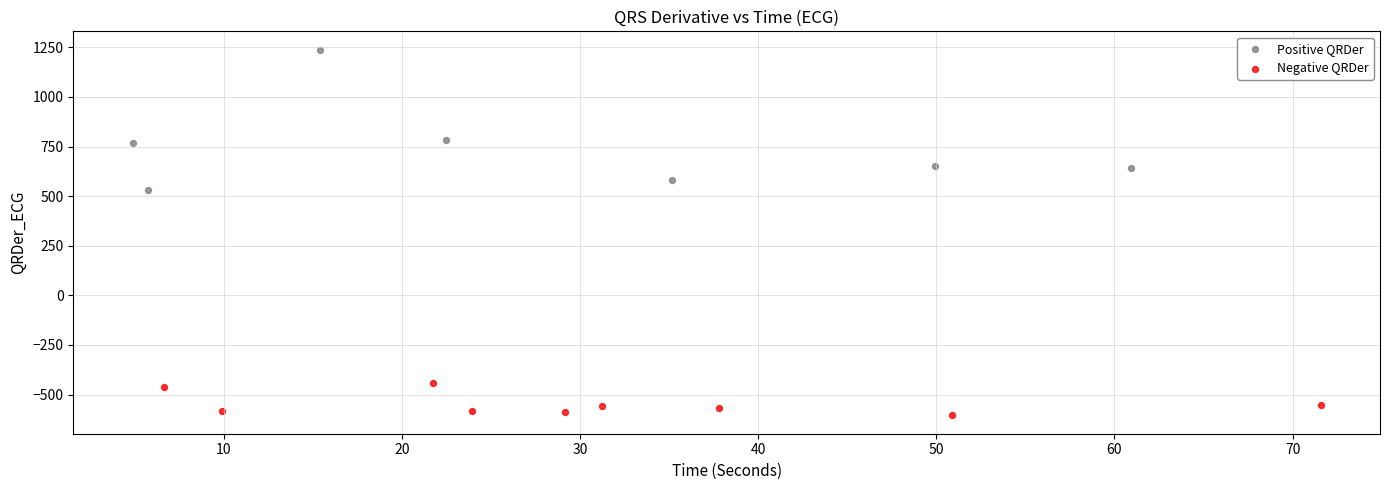

Which series has the largest Y range (max minus min)?

Positive QRDer